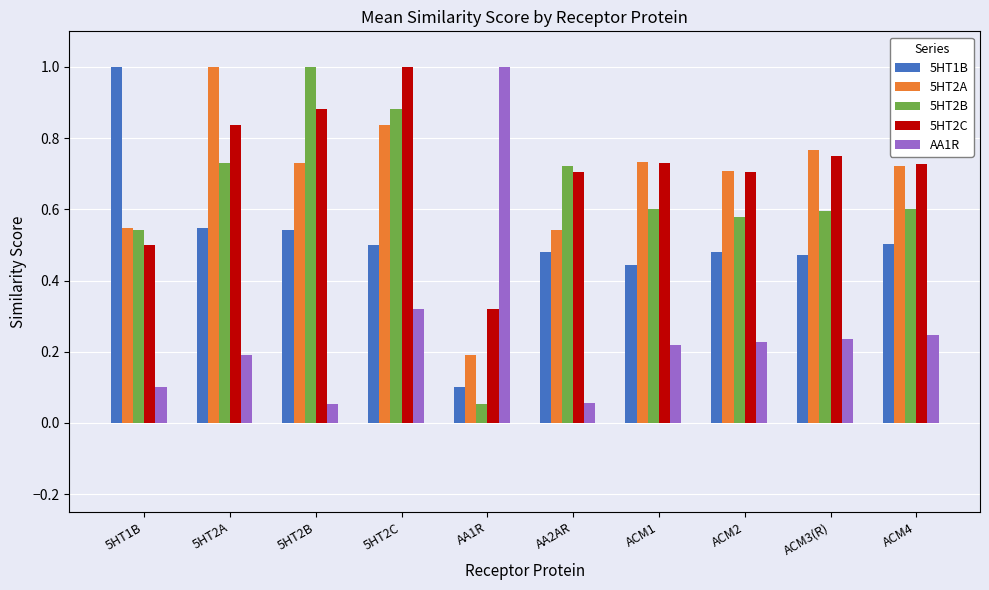

Is the value of 5HT2A at ACM1 greater than the value of 5HT2C at 5HT1B?

Yes